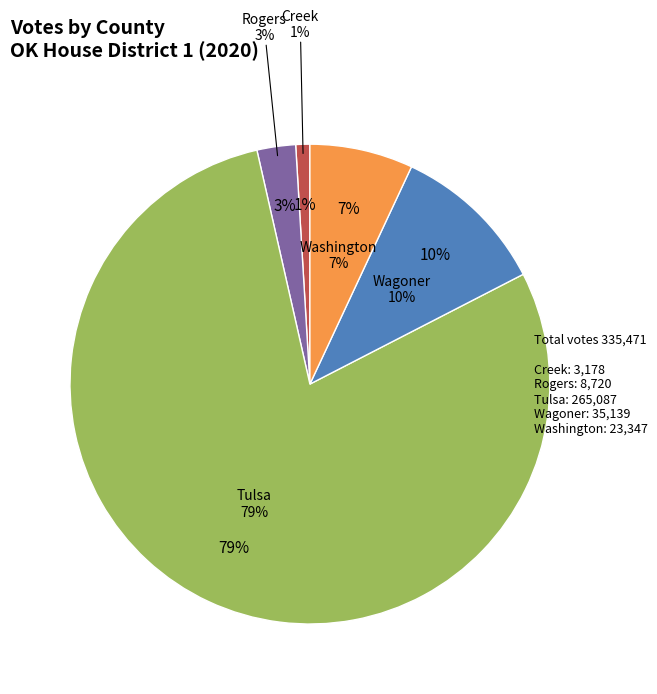

What is the largest slice in the pie chart?

Tulsa